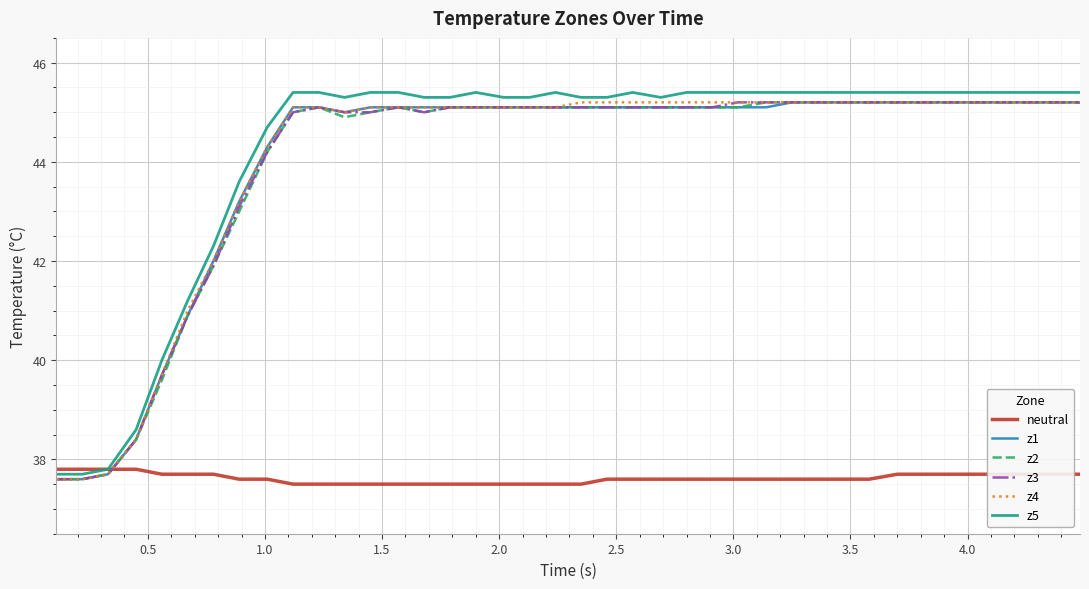

Which series has the largest range (max minus min)?

z5